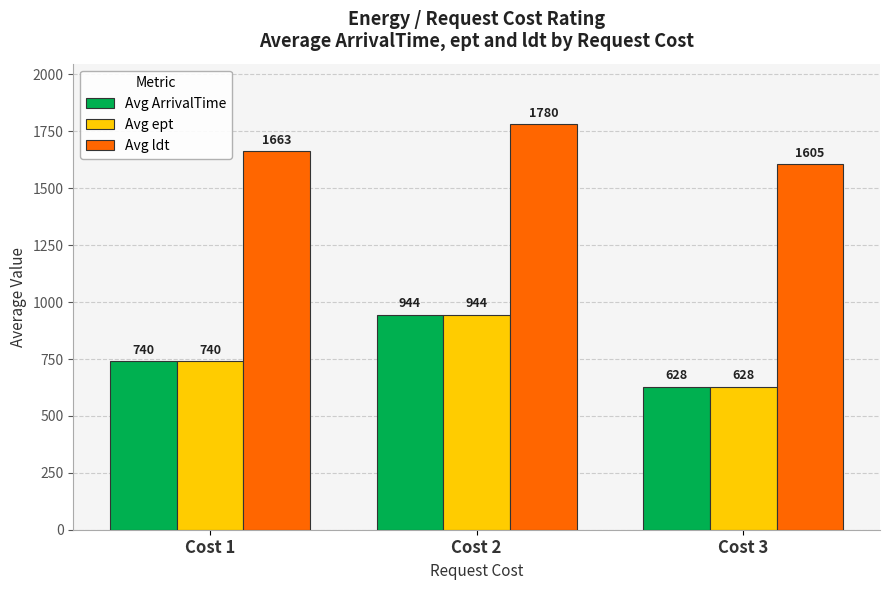

List the labels in order of Avg ldt value, smallest first.

Cost 3, Cost 1, Cost 2